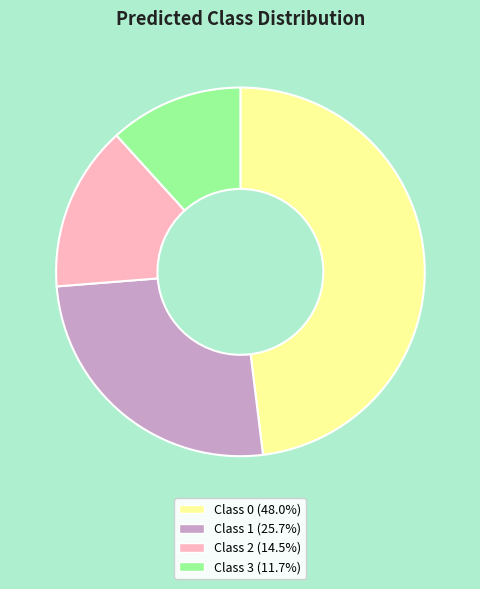

Is the sum of Class 1 (25.7%) and Class 2 (14.5%) greater than half?

No